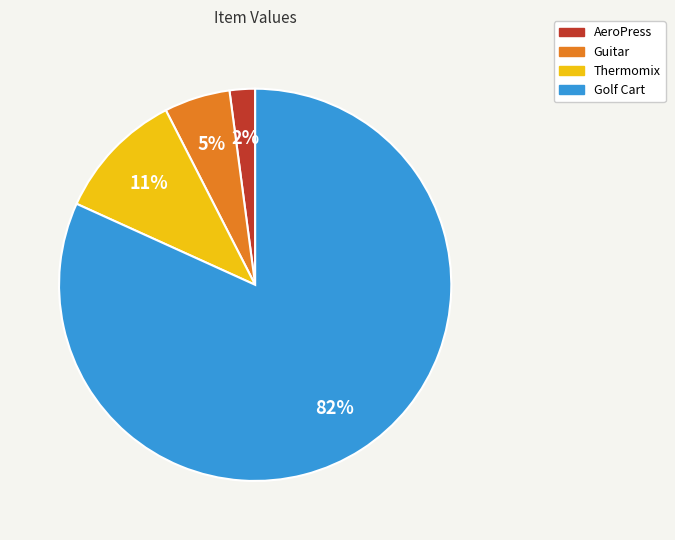

Do Thermomix and Golf Cart together represent more than half of the pie?

Yes